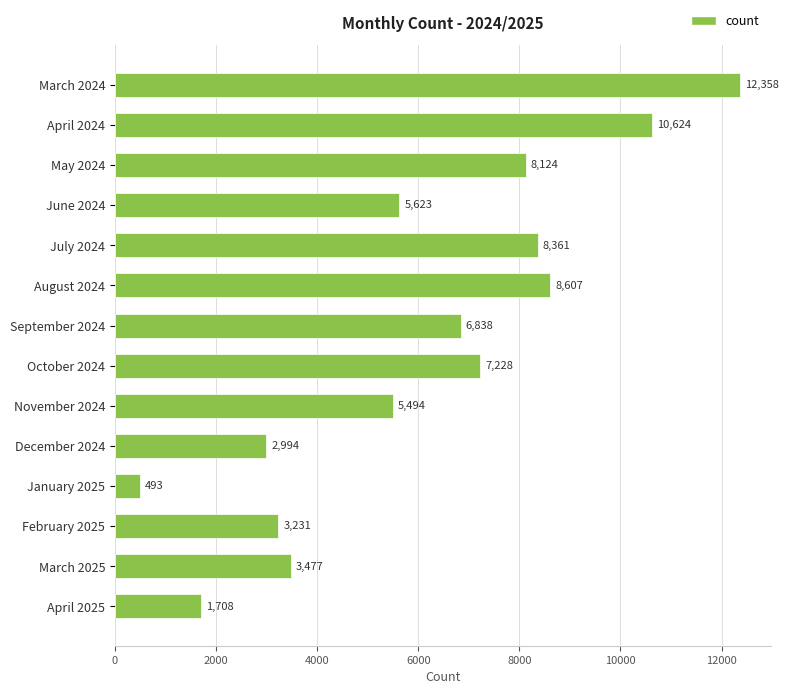

How many data points does each series have?

14